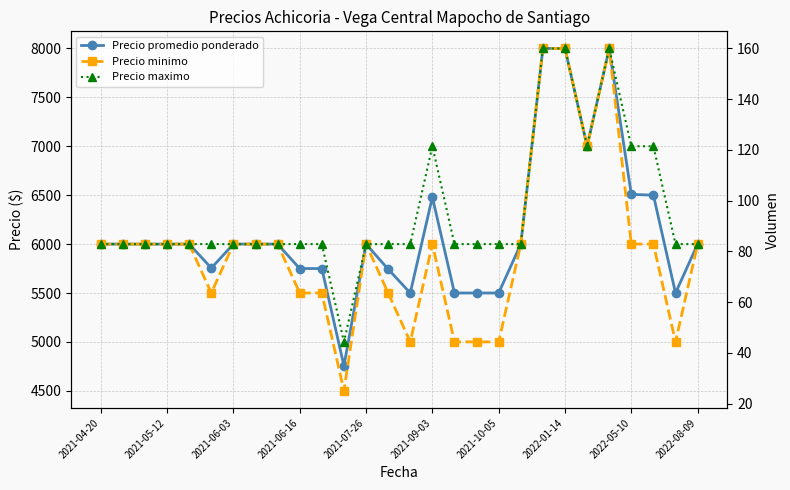

True or false: Precio maximo and Volumen intersect in this chart.

False